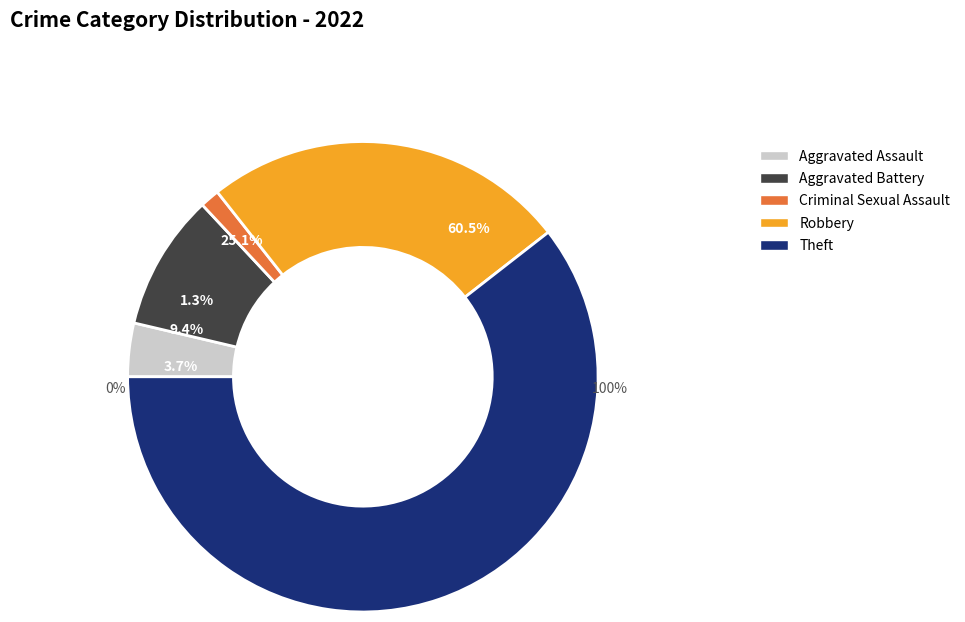

How many segments does this pie chart have?

5